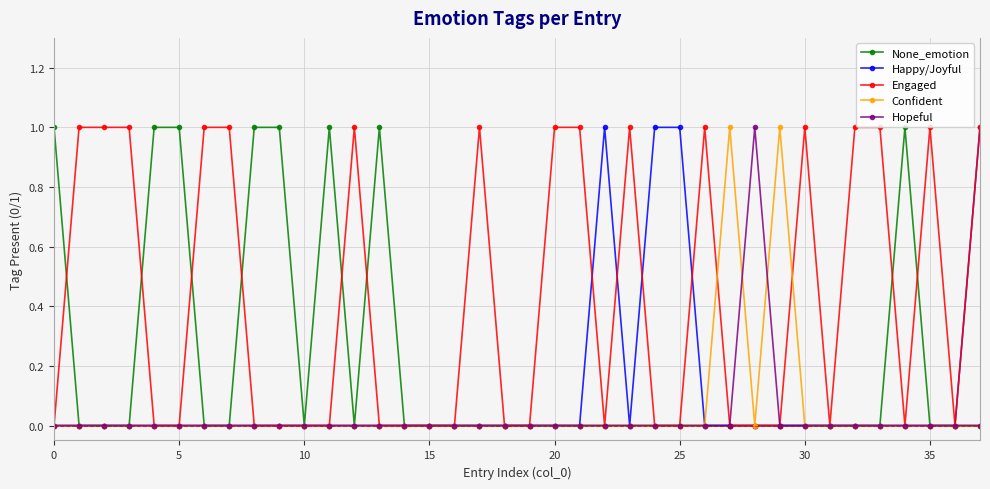

What is the value of the None_emotion point at the 6th from the left?

1